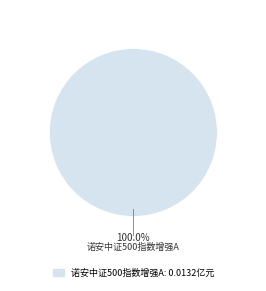

Is there a majority slice in this chart?

Yes